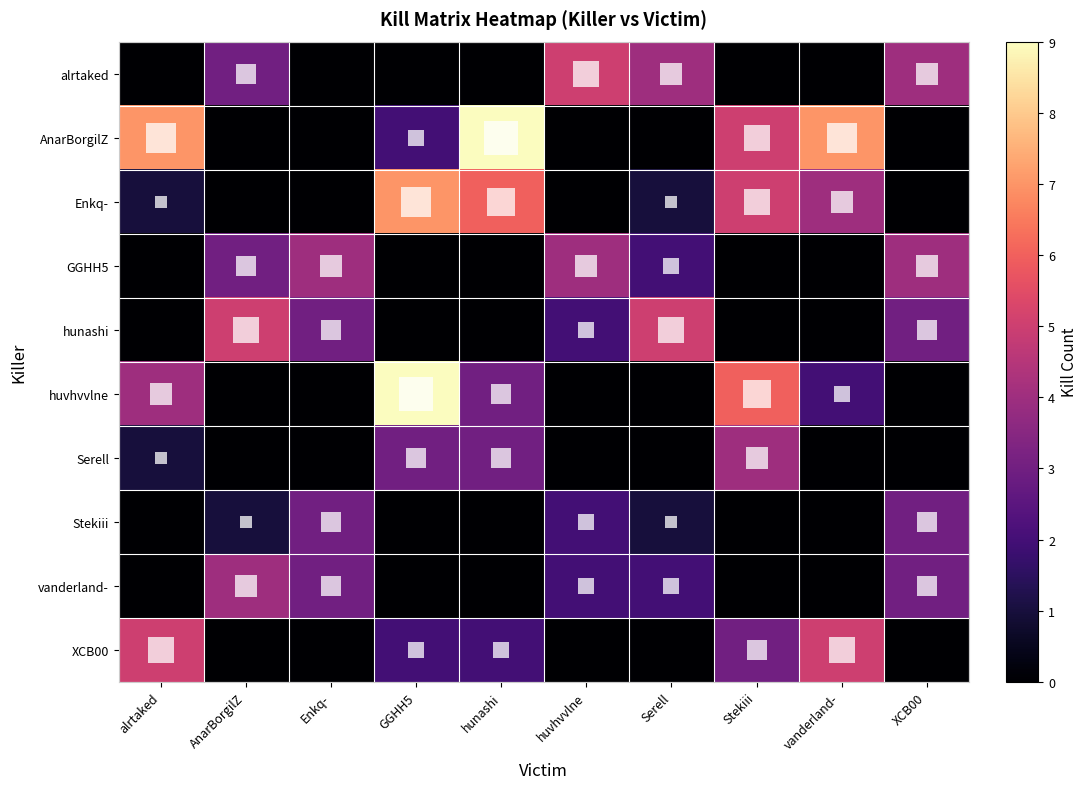

Which series changed the most between AnarBorgilZ and hunashi?

AnarBorgilZ